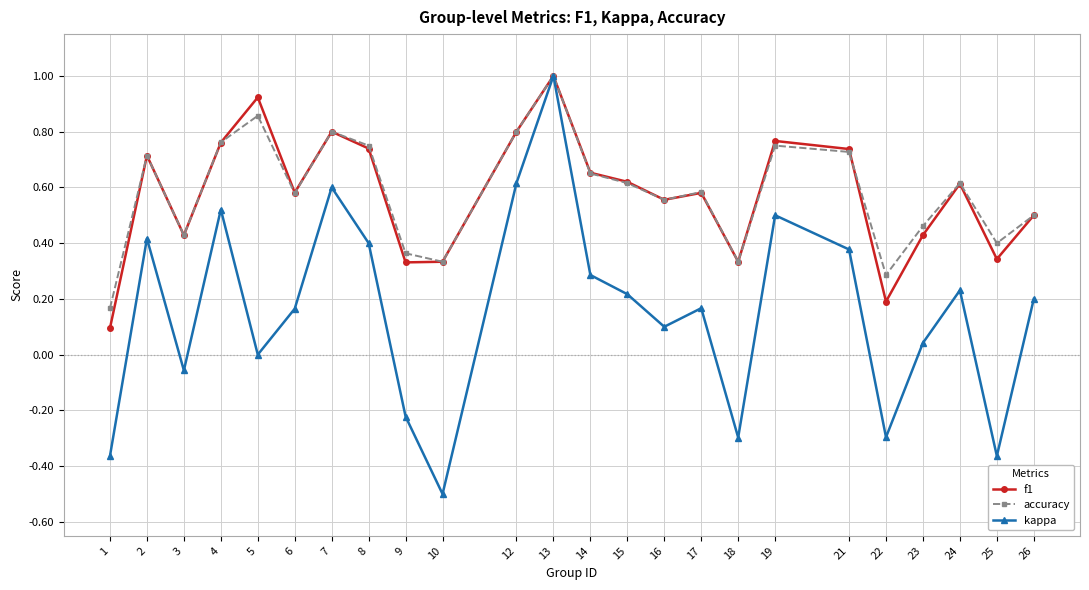

True or false: kappa has a value of 0.0 at 5.

True